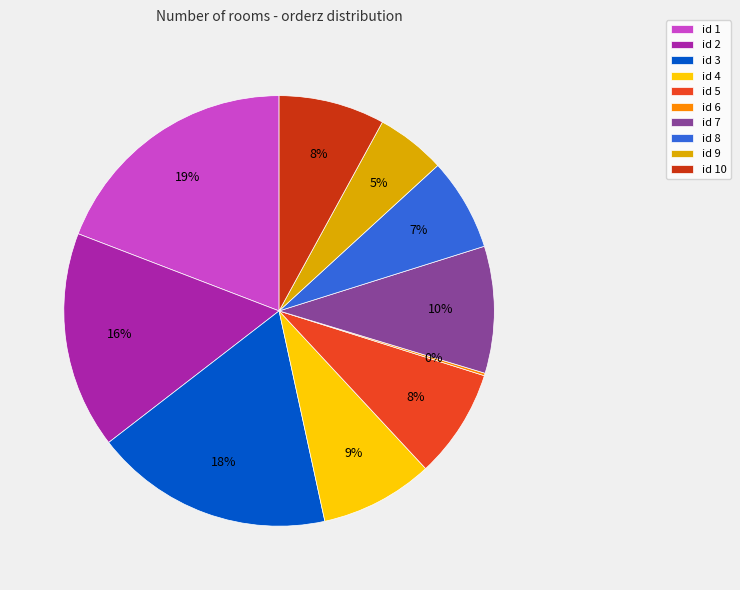

Approximately how many times larger is the value at id 7 compared to id 1?

0.5